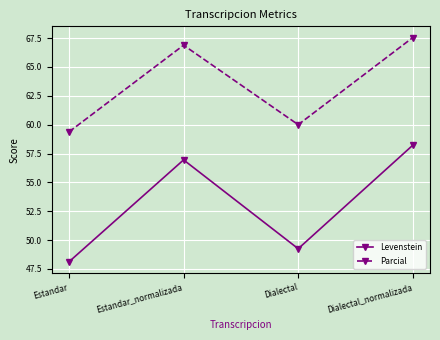

At which label is Parcial closest to 63?

Dialectal